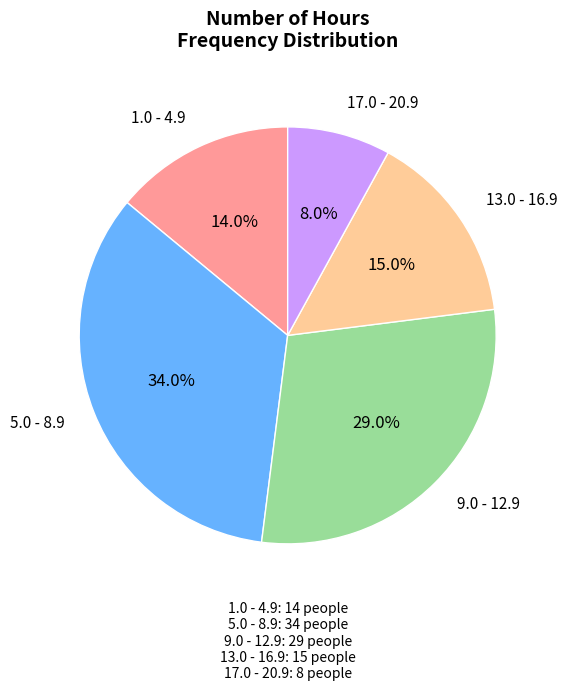

Is there any slice that represents more than half of the pie?

No